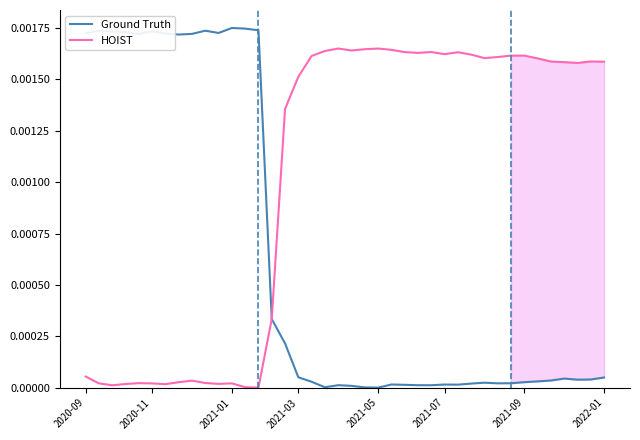

Which series has the widest spread of values?

Ground Truth